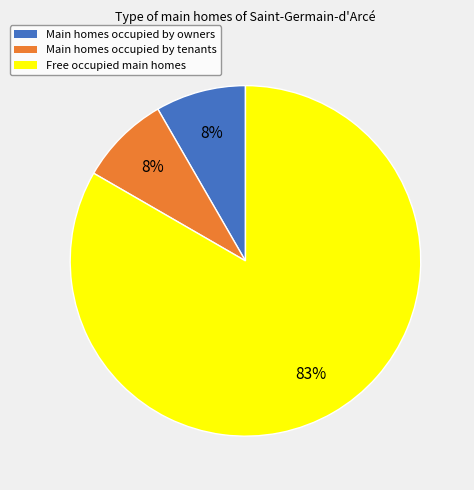

Is there a majority slice in this chart?

Yes